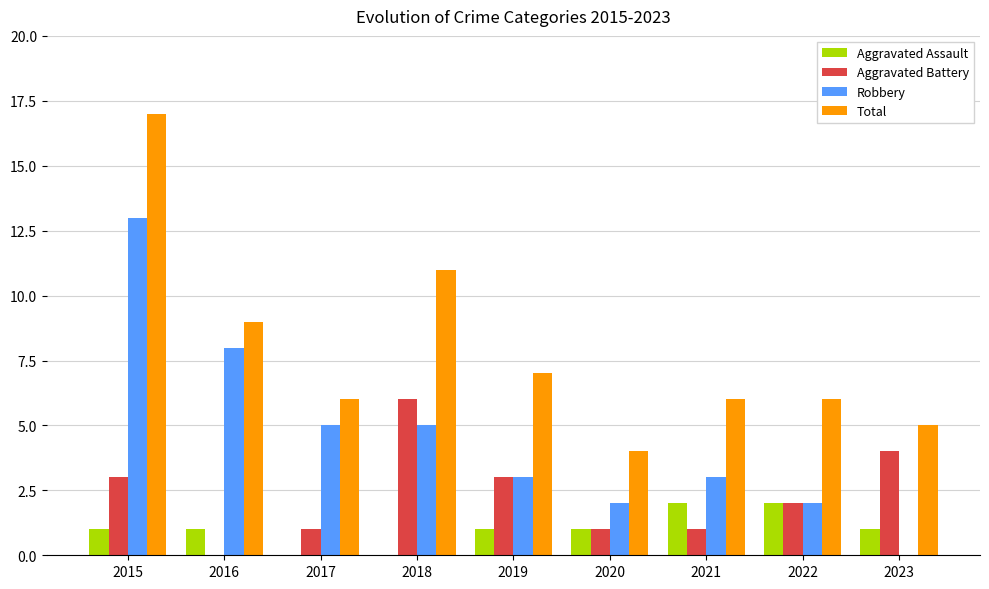

How many series are shown in this chart?

4